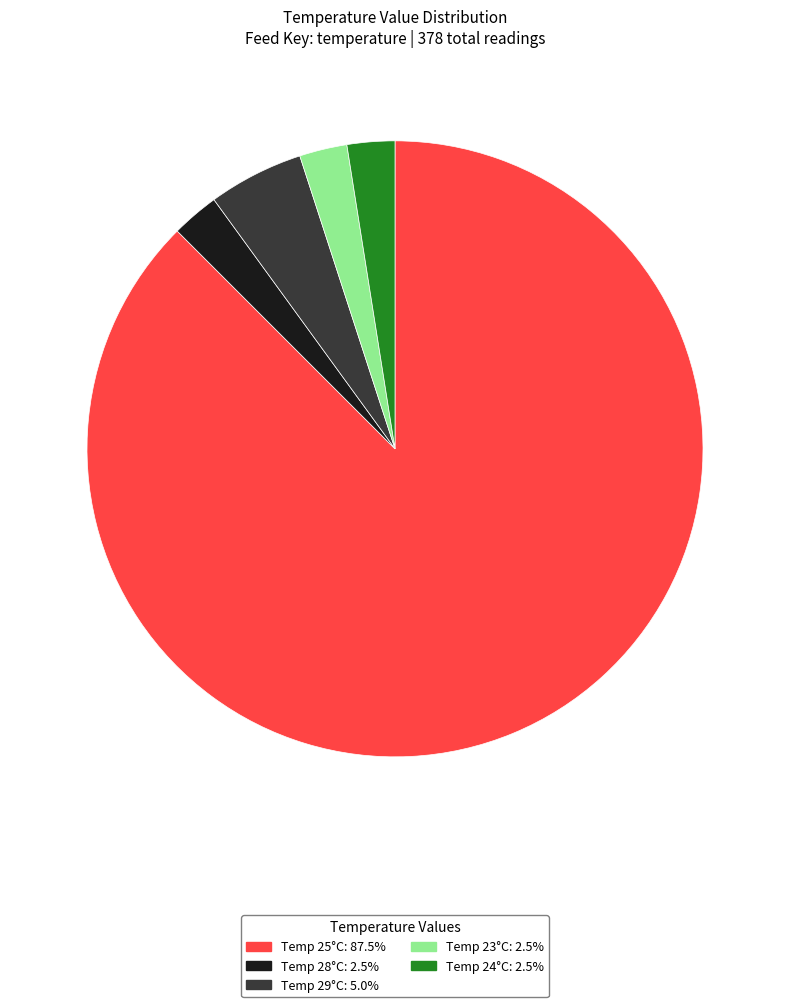

Is there a majority slice in this chart?

Yes